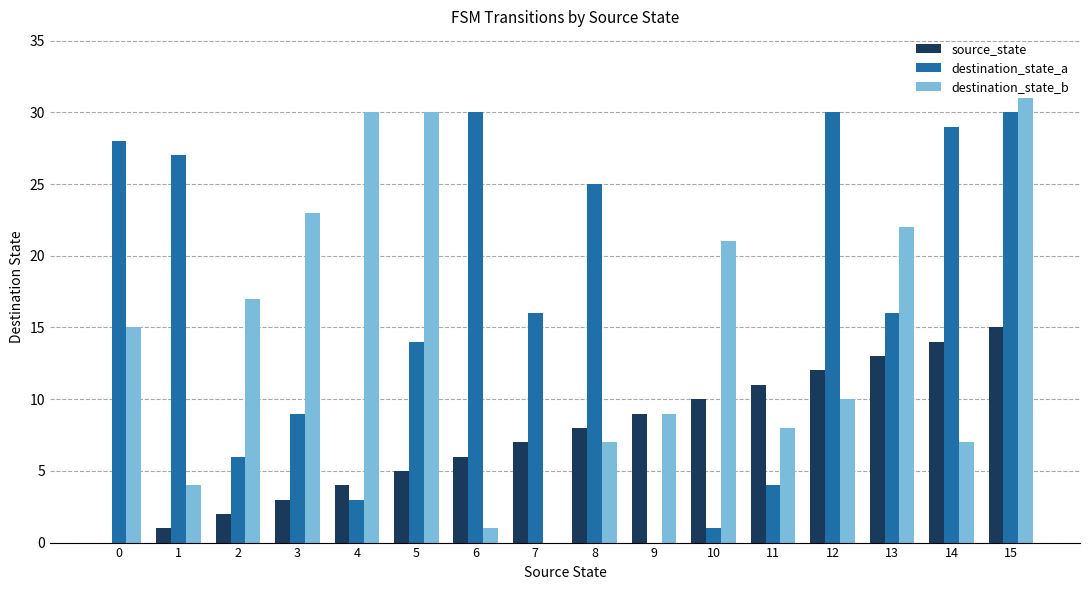

Which series changed the most between 2 and 14?

destination_state_a